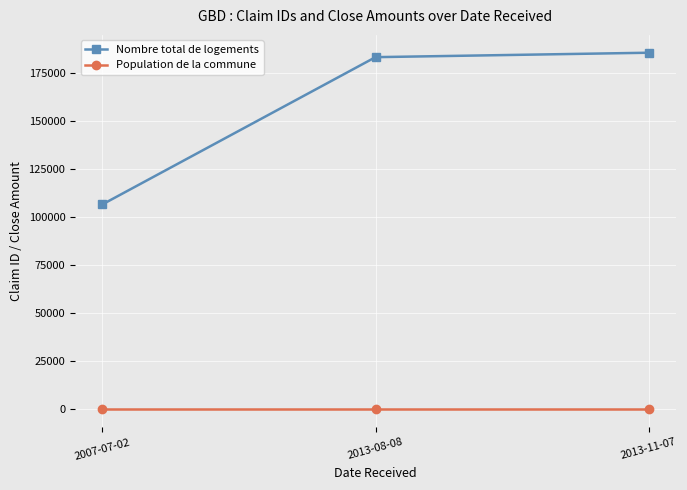

Is it true that Nombre total de logements equals 106639 at 2007-07-02?

True